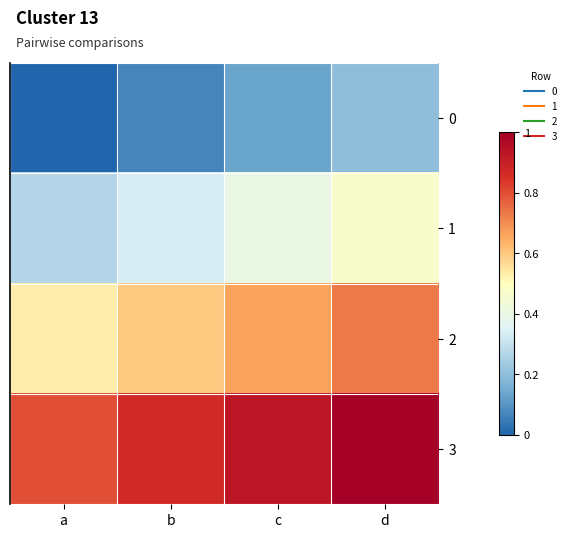

Reading left to right, list all the values displayed in this chart.

0: a=0.0	b=0.1	c=0.1	d=0.2
1: a=0.3	b=0.3	c=0.4	d=0.5
2: a=0.5	b=0.6	c=0.7	d=0.7
3: a=0.8	b=0.9	c=0.9	d=1.0